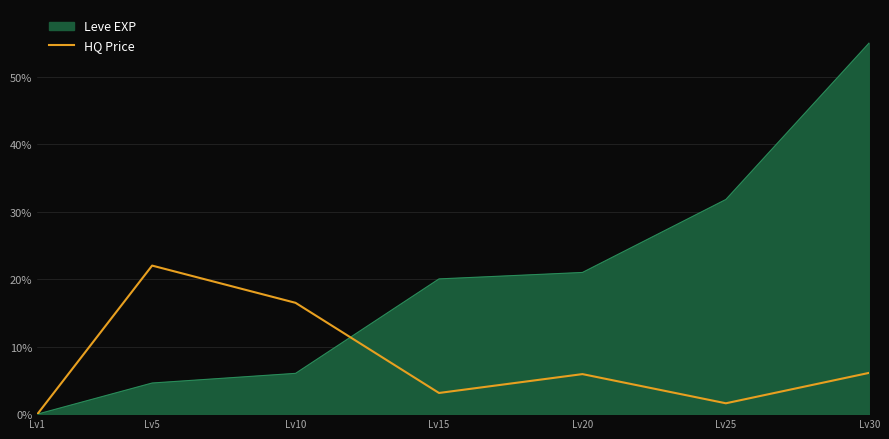

Which series has the widest spread of values?

Leve EXP